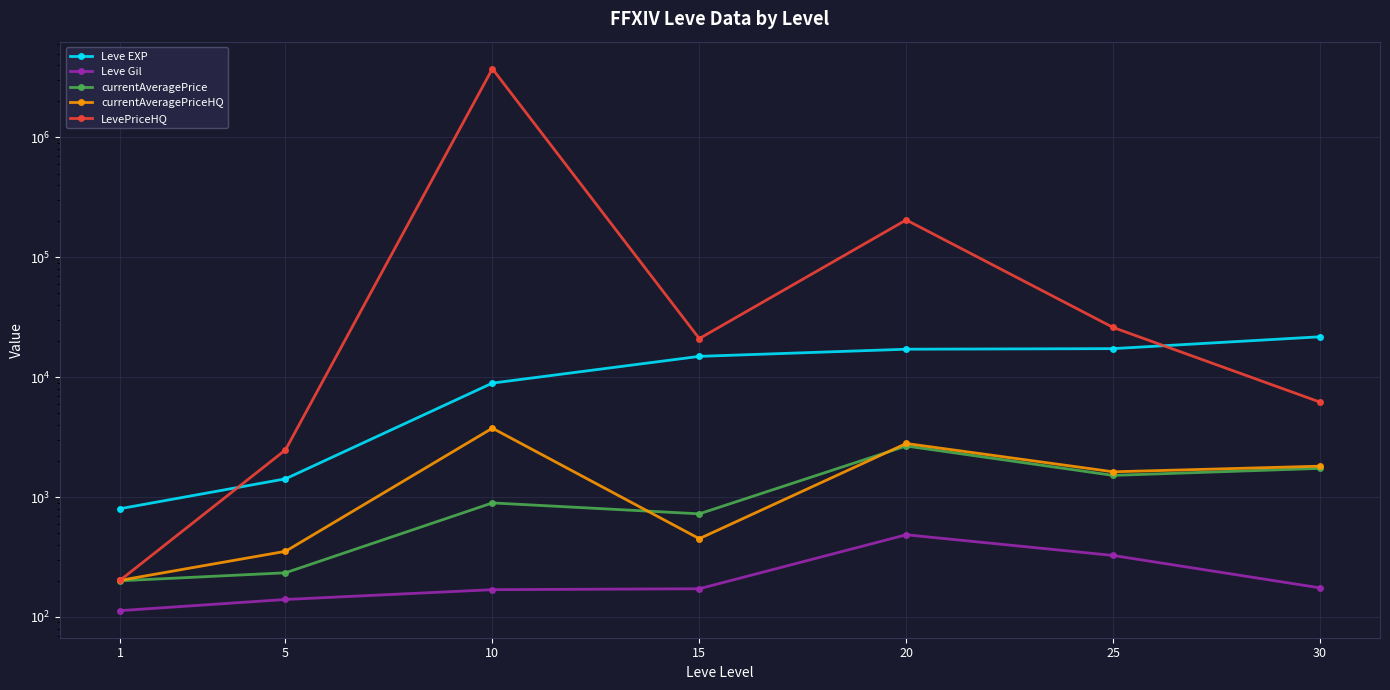

Between 25 and 15, which is larger?

25